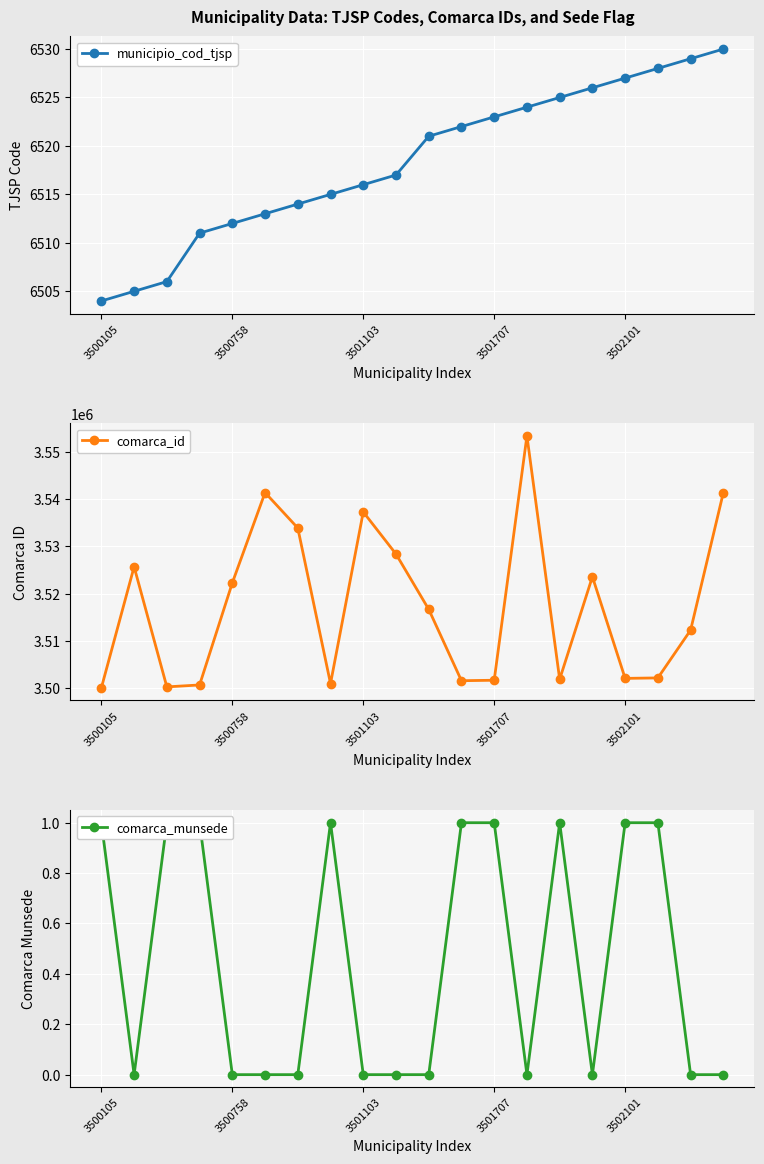

At 3500105, list the series in order from largest to smallest.

comarca_id, municipio_cod_tjsp, comarca_munsede